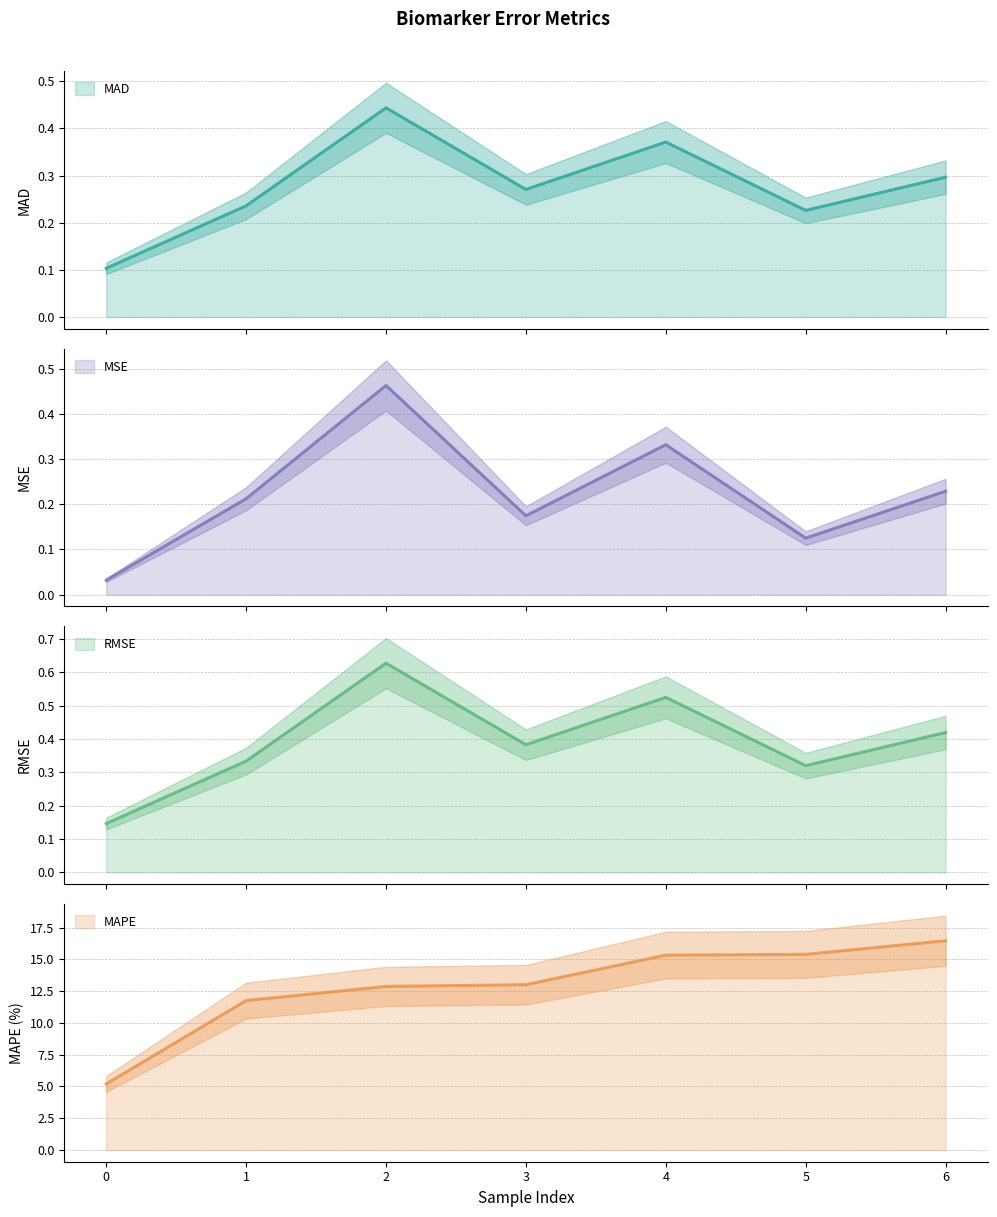

Which series changed the most between 5 and 6?

MAPE